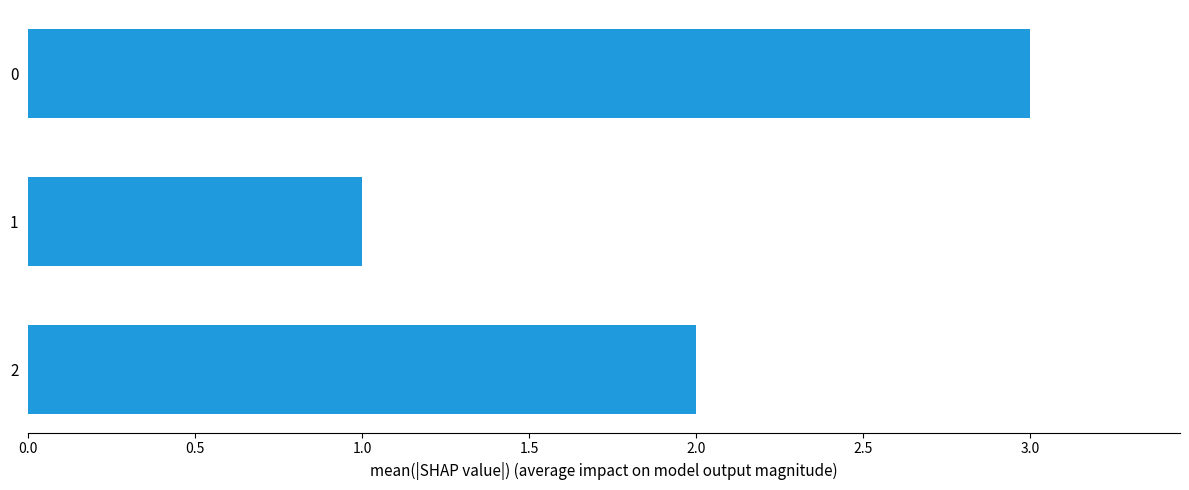

What is the sum of all values?

6